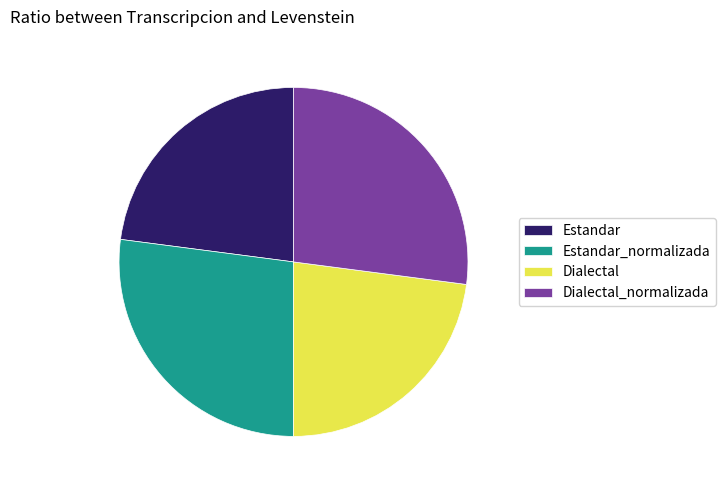

Is there any slice that represents more than half of the pie?

No